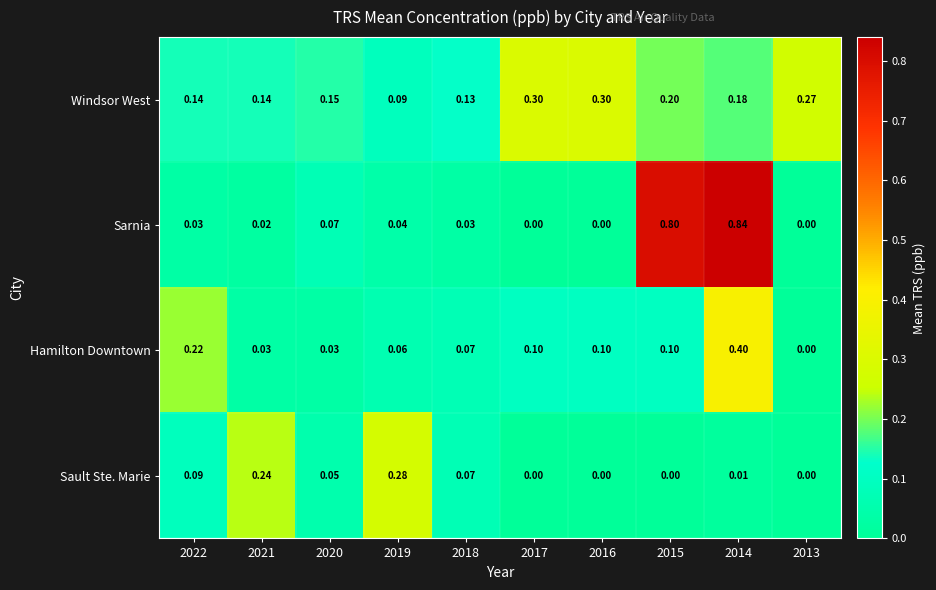

List the series in order of their peak value, lowest first.

Sault Ste. Marie, Windsor West, Hamilton Downtown, Sarnia